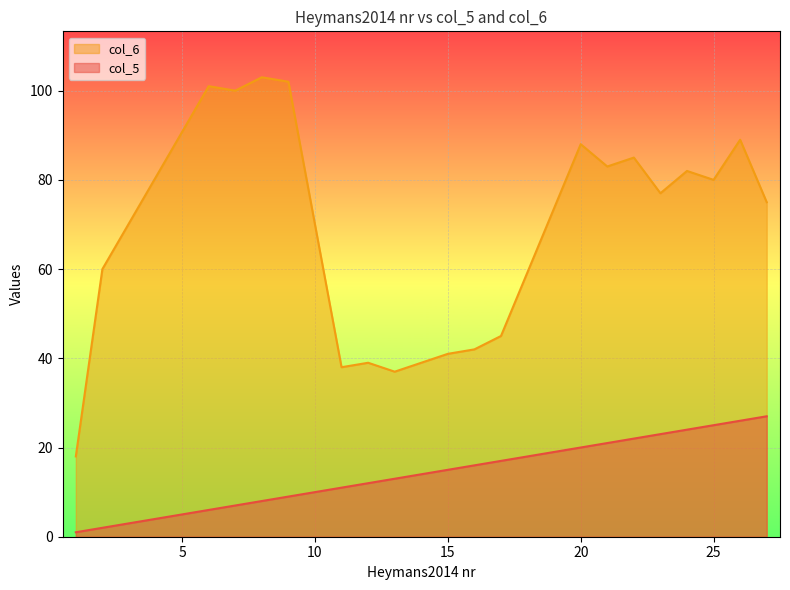

True or false: col_5 and col_6 cross at least once.

False